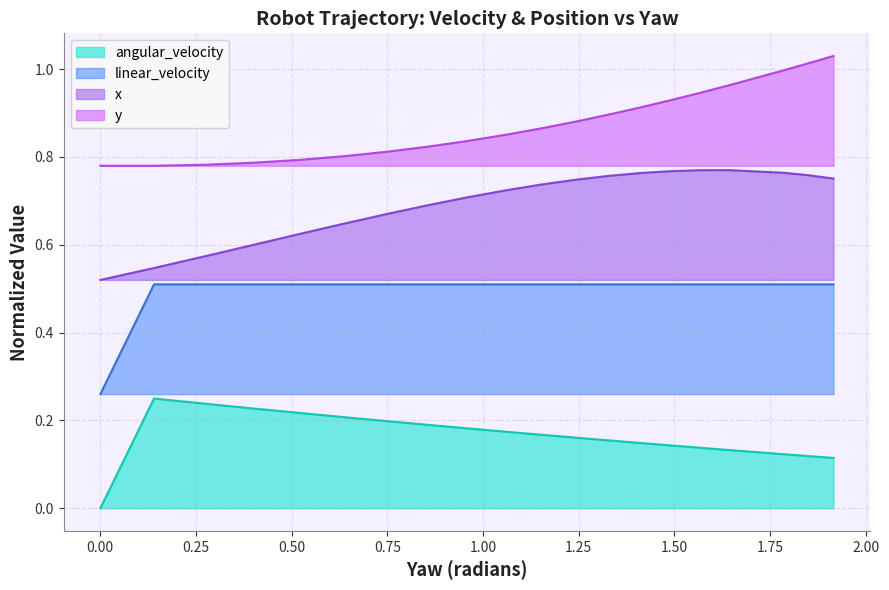

At which category is the sum across all series the highest?

1.9153773081853653